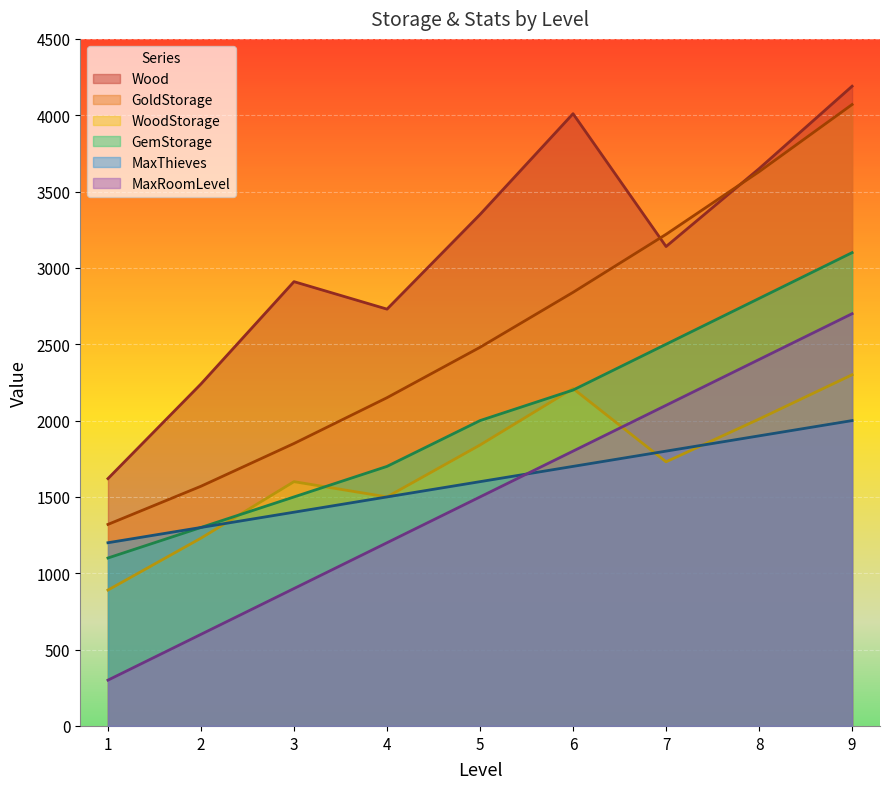

True or false: Wood has more than 0 interior local peaks.

True